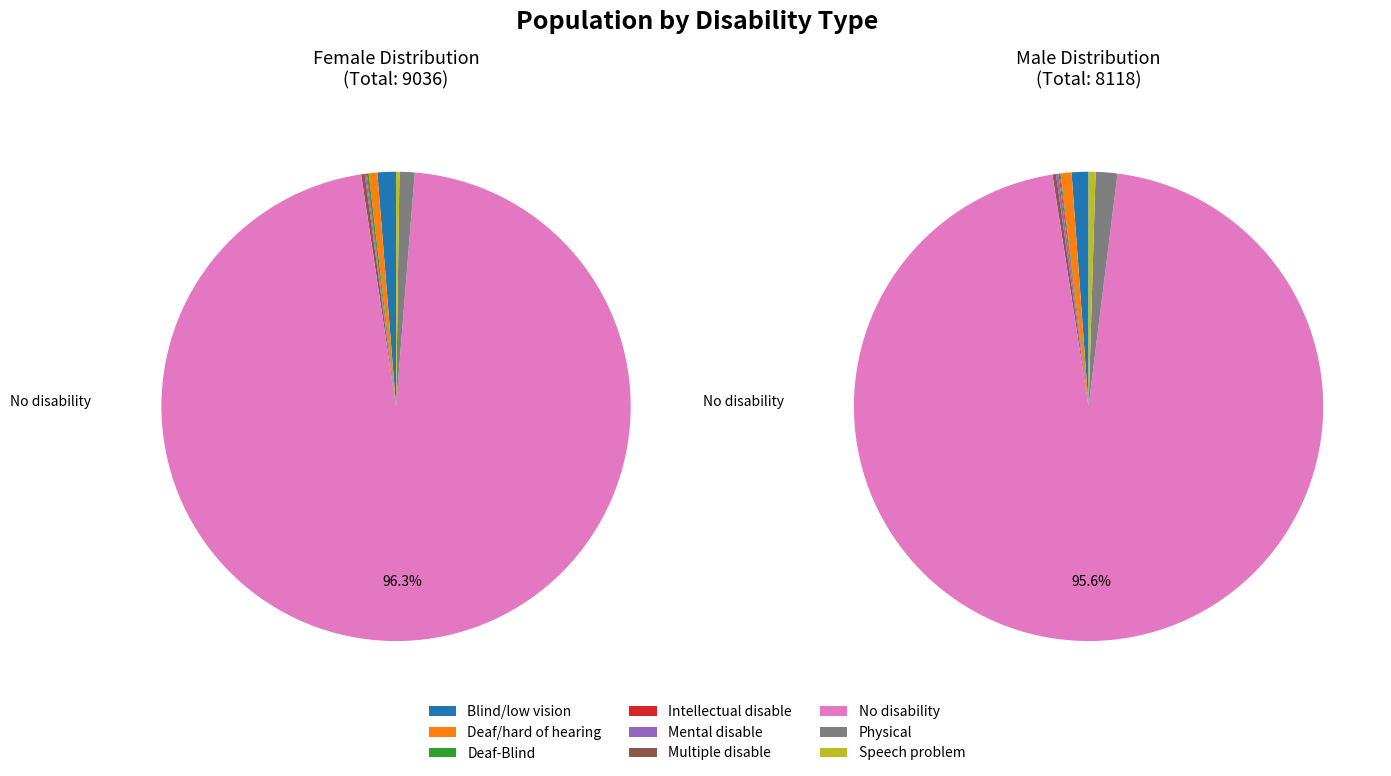

What is the smallest slice in the pie chart?

Intellectual disable